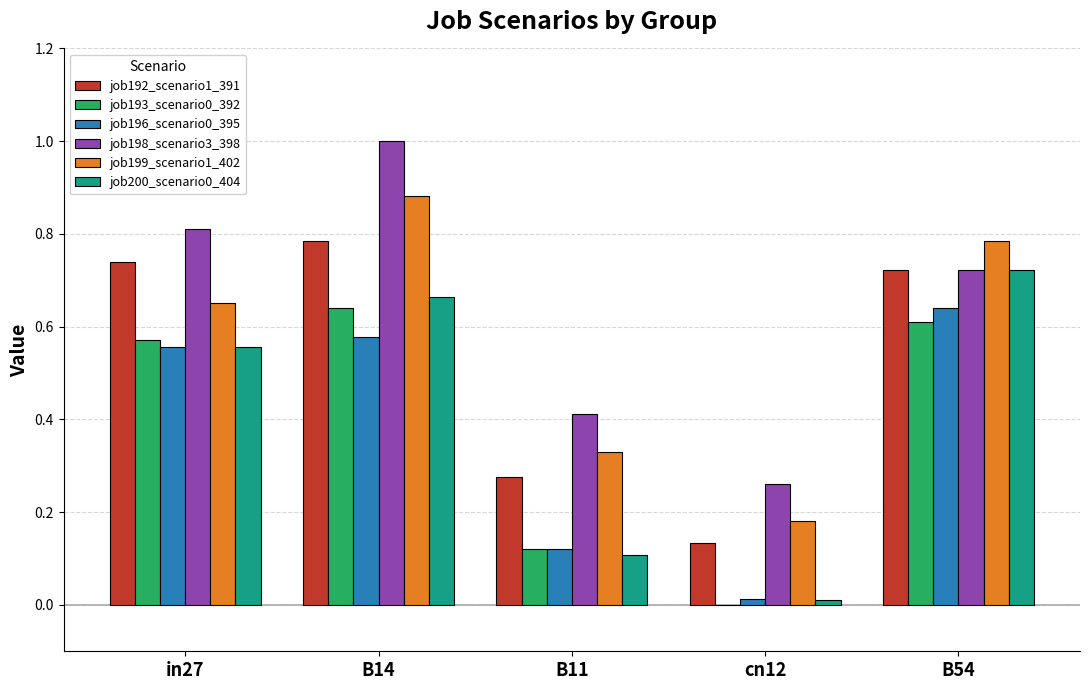

Which series has the widest spread of values?

job198_scenario3_398